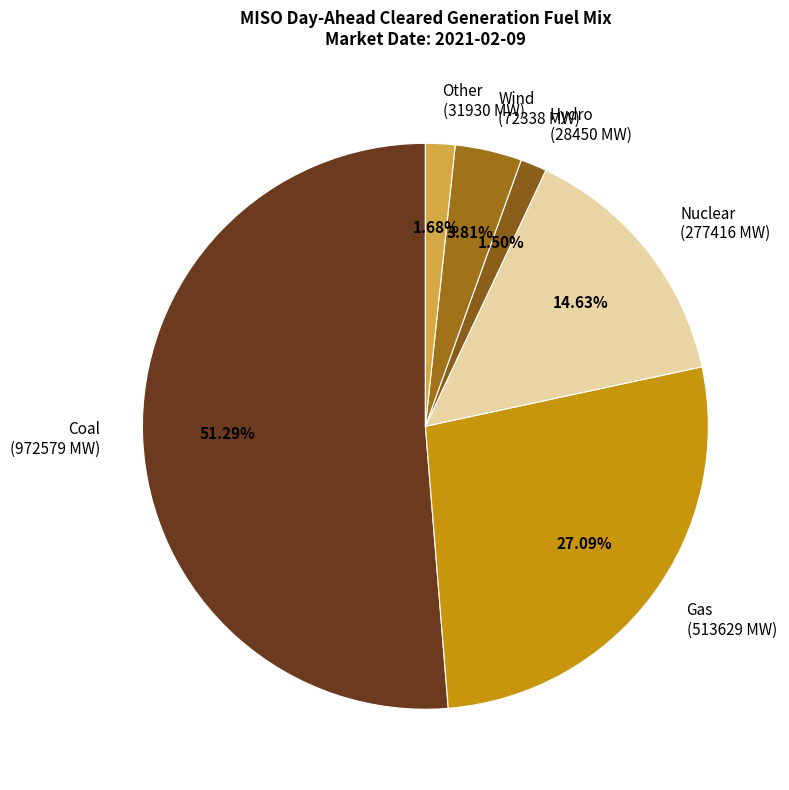

Does Other represent more than half of the total?

No